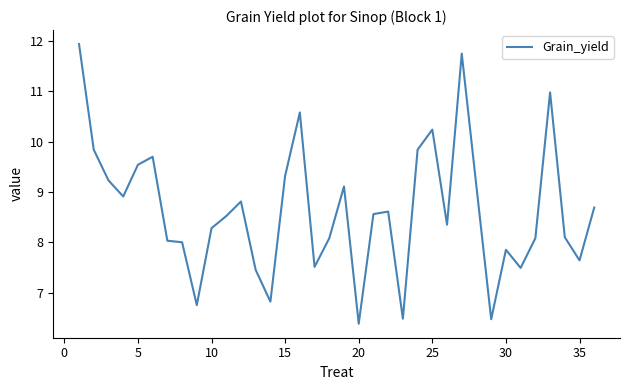

What is the difference between the maximum and minimum values?

5.6